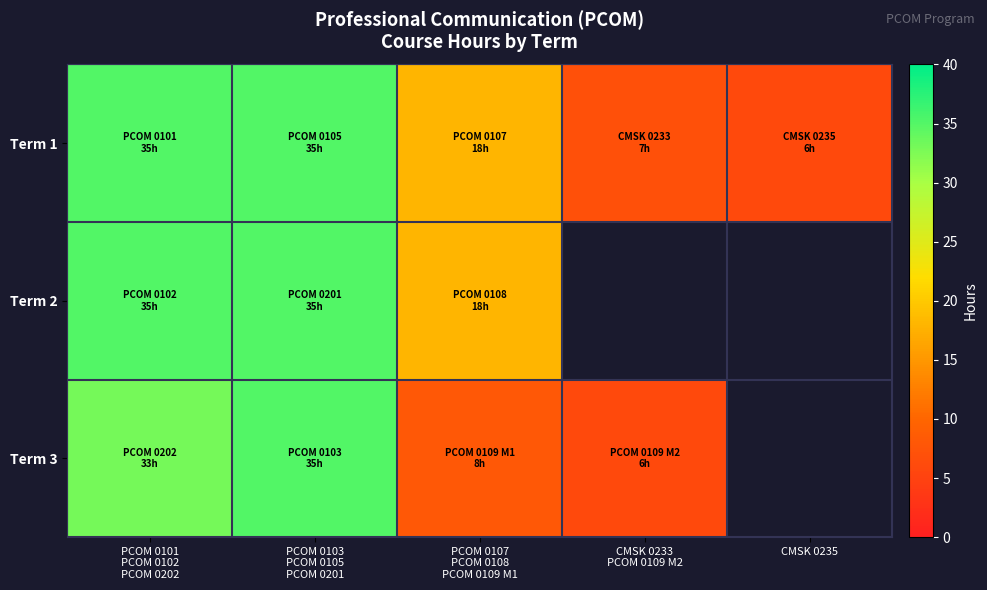

At which label does Term 3 first exceed 33?

PCOM 0103 PCOM 0105 PCOM 0201